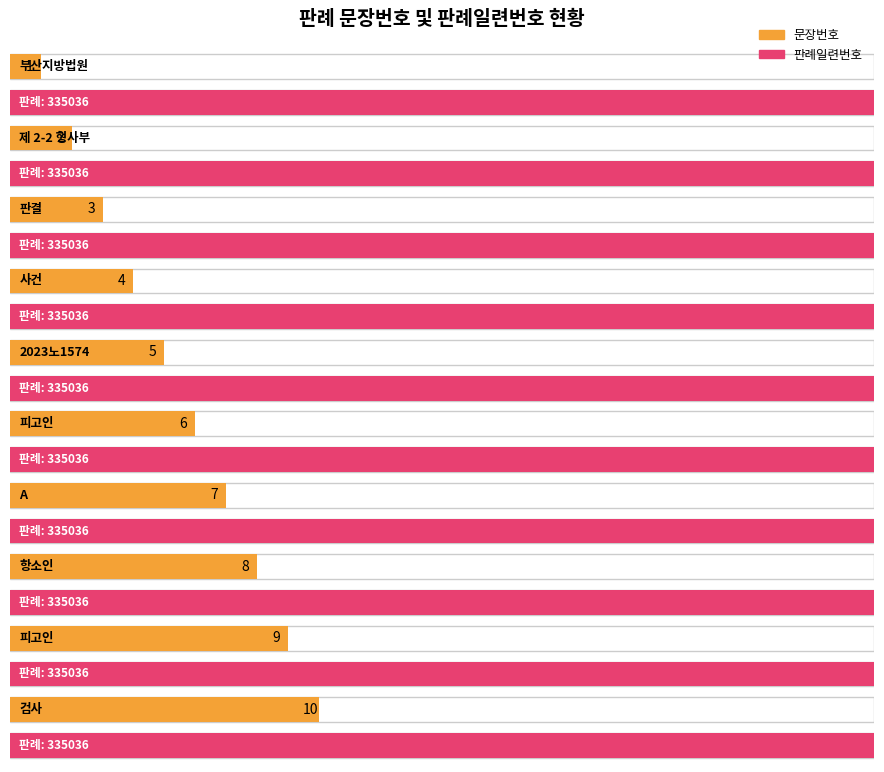

What is the approximate value of 문장번호 at 제 2-2 형사부?

2